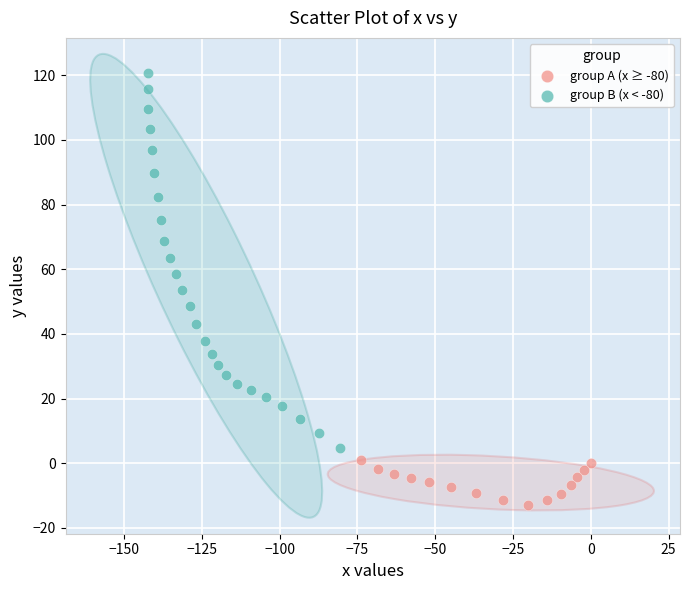

Which series contains the lowest Y value?

group A (x ≥ -80)